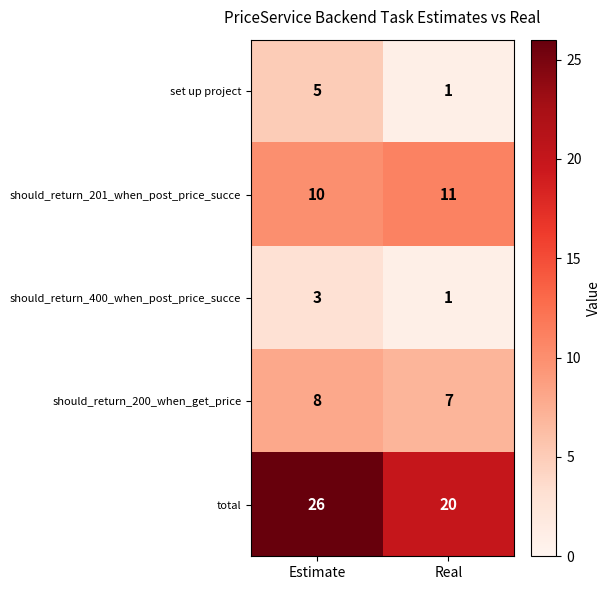

The value of set up project at Estimate is 7. True or false?

False